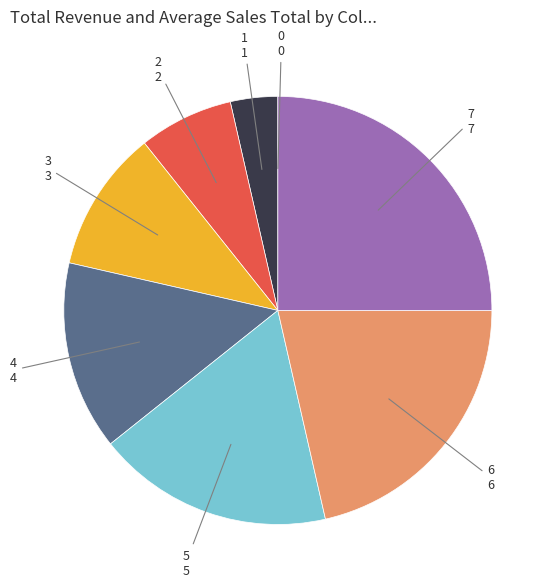

The 2 slice represents 18% of the pie. True or false?

False